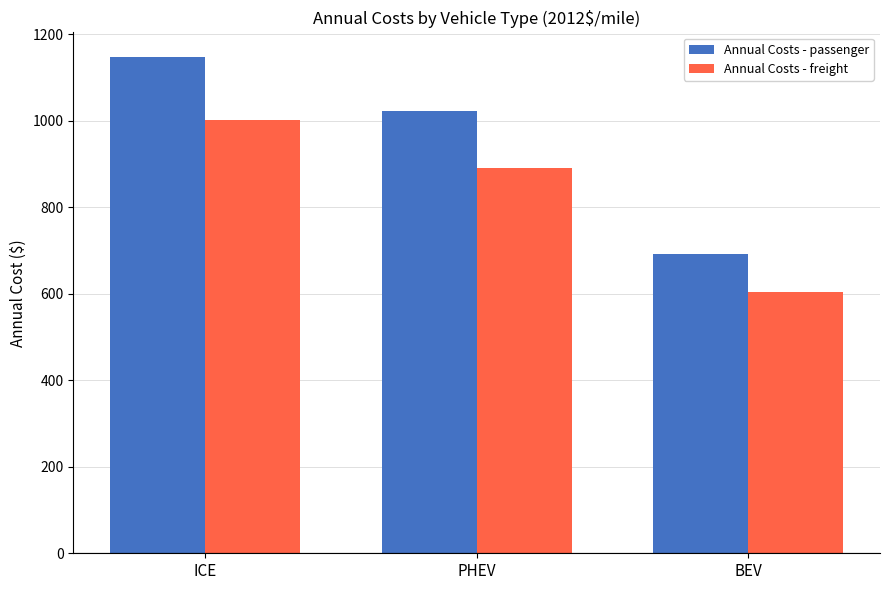

What value does the Annual Costs - passenger series have at ICE?

1146.6